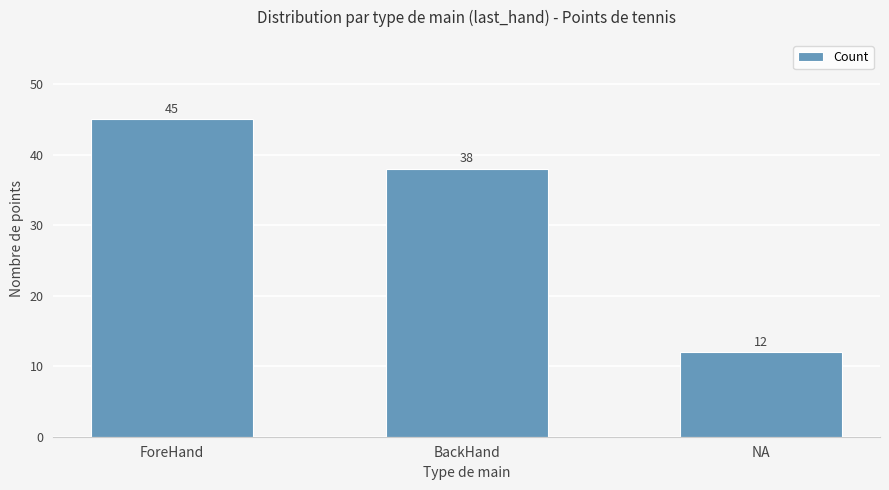

What is the change in value from ForeHand to BackHand?

-7